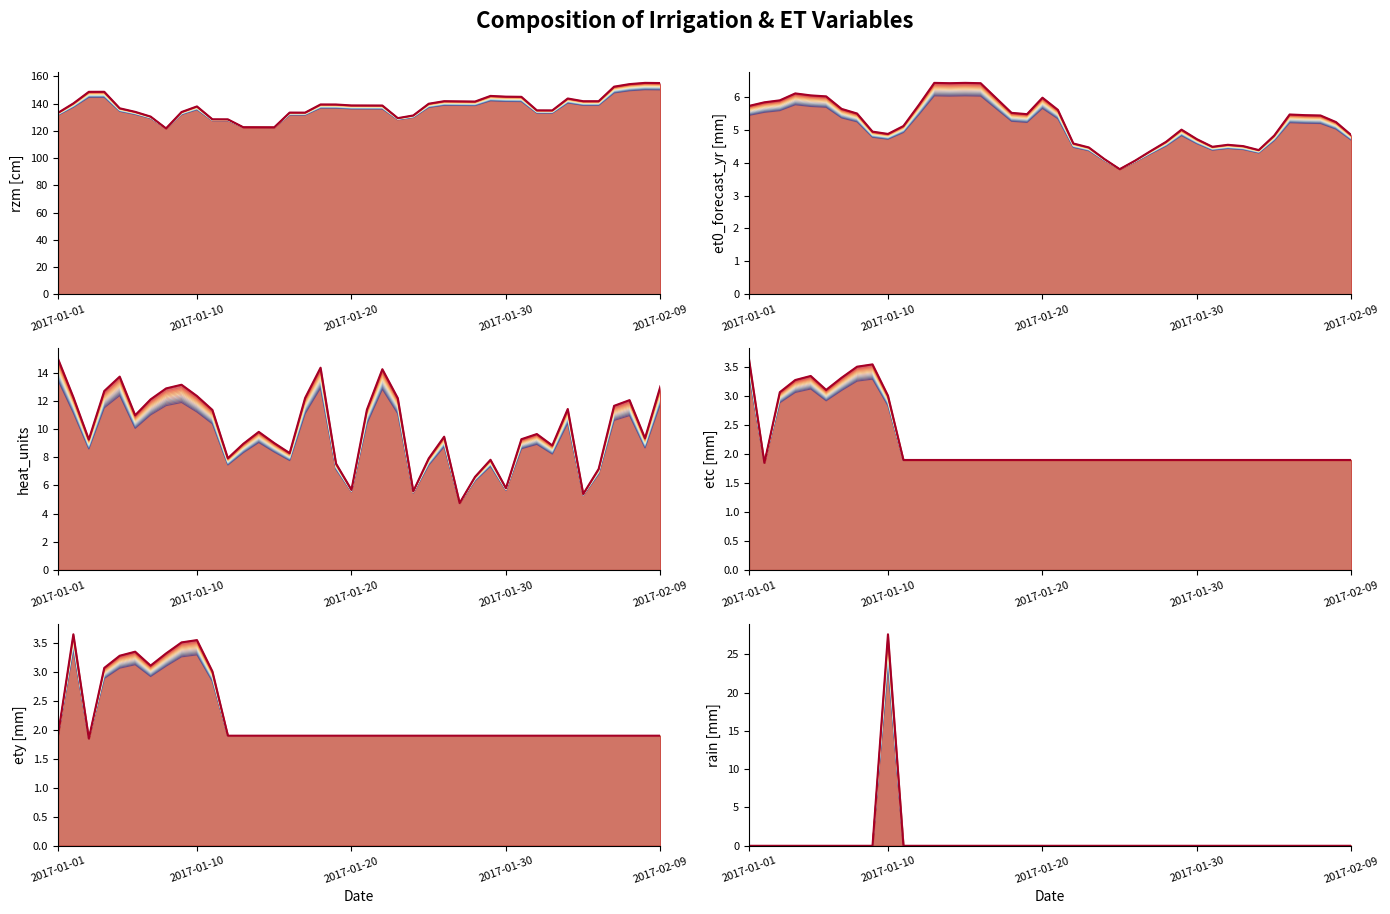

What is the label of the 1st point from the right?

2017-02-09